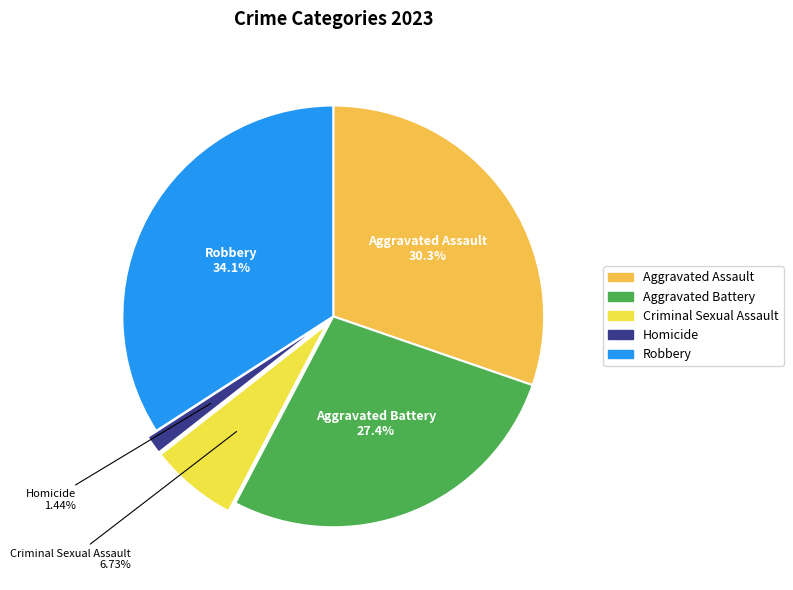

True or false: Homicide accounts for 1% of the total.

True